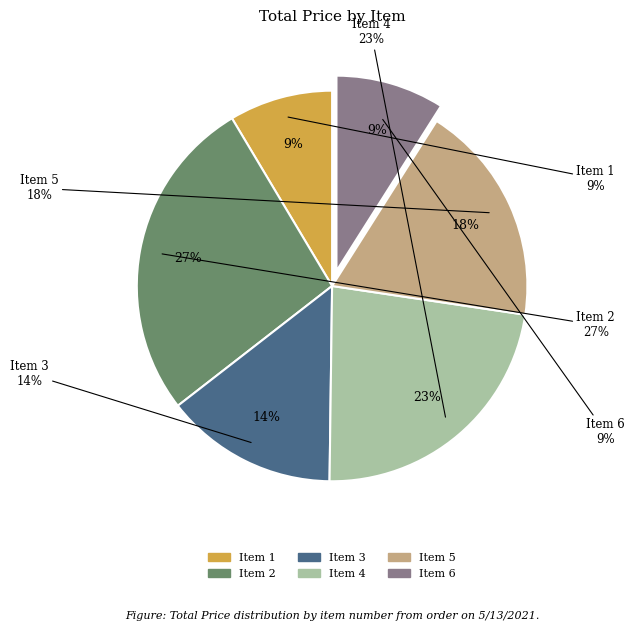

Between Item 4
S10_4698 and Item 1
S12_2823, which is larger?

Item 4
S10_4698